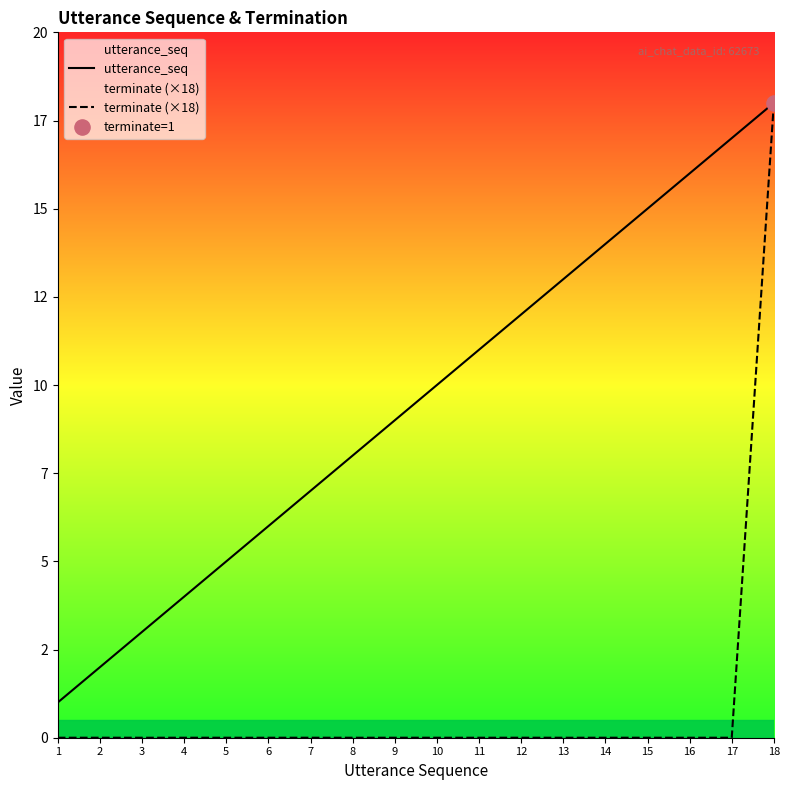

Which series reaches the minimum Y coordinate?

terminate (×18)